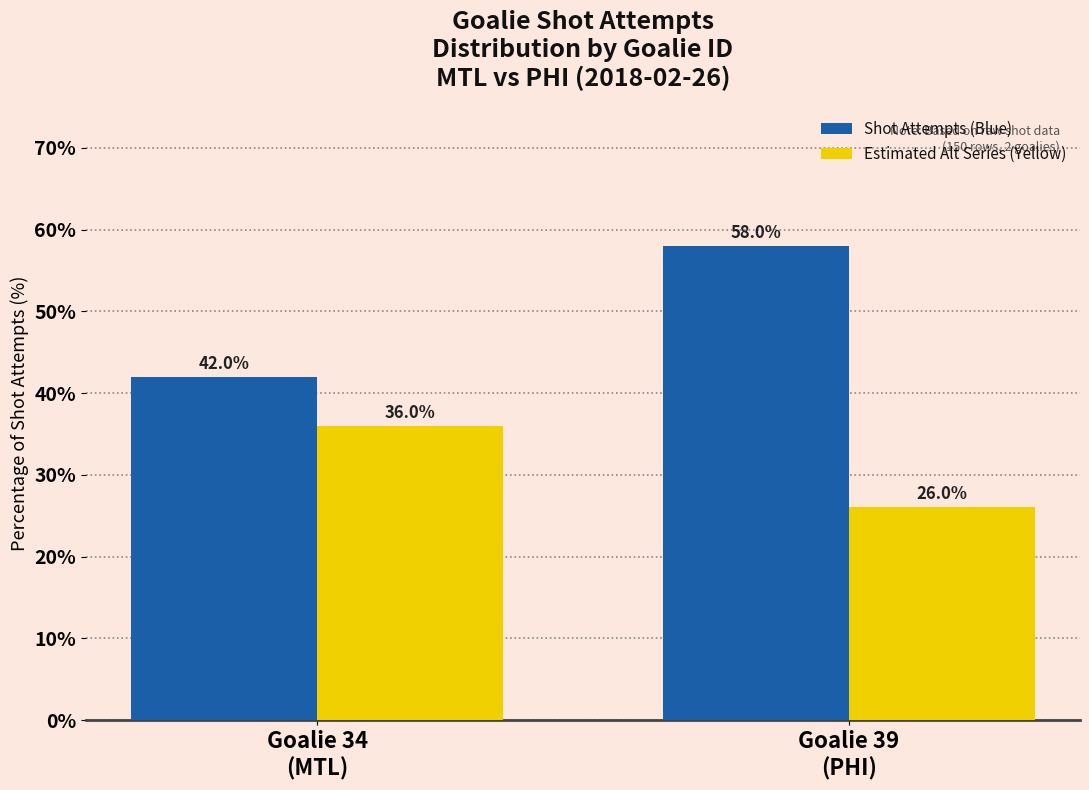

Reading left to right, what are all the values shown in this chart?

Shot Attempts (Blue): 42.0	58.0
Estimated Alt Series (Yellow): 36.0	26.0